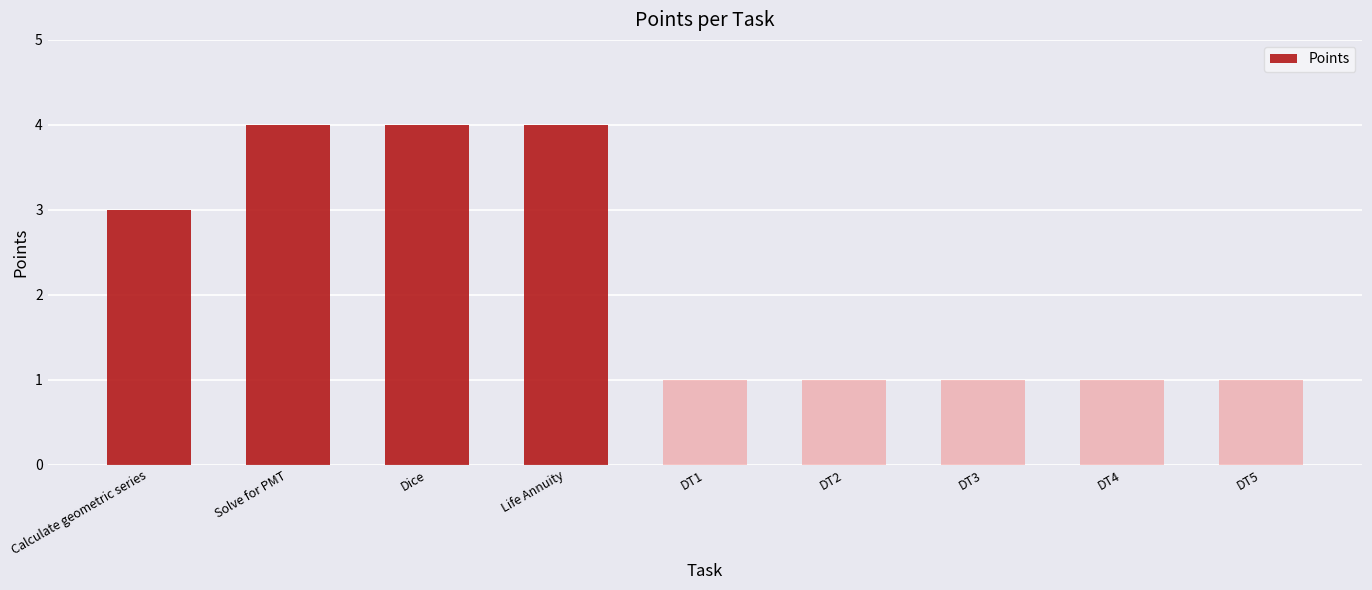

What is the minimum value shown in the chart?

1